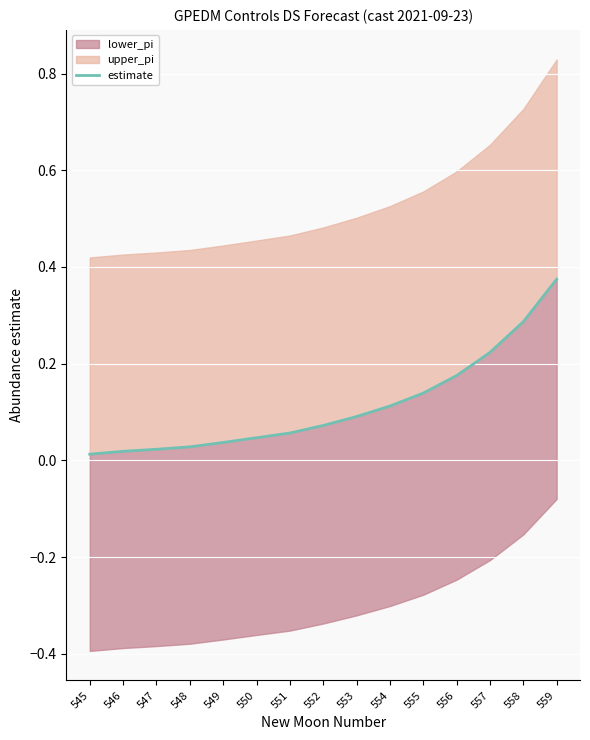

Reading left to right, extract all data points from this chart.

0.0	0.0	0.0	0.0	0.0	0.0	0.1	0.1	0.1	0.1	0.1	0.2	0.2	0.3	0.4